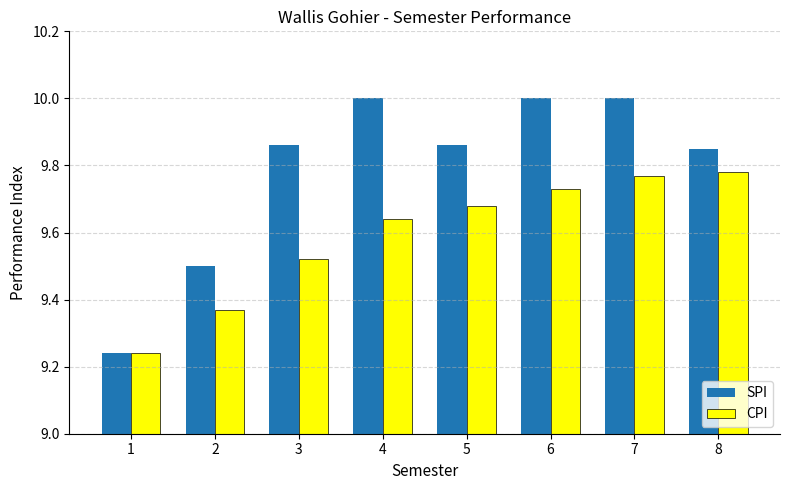

The value of SPI at 2 is 13.5. True or false?

False